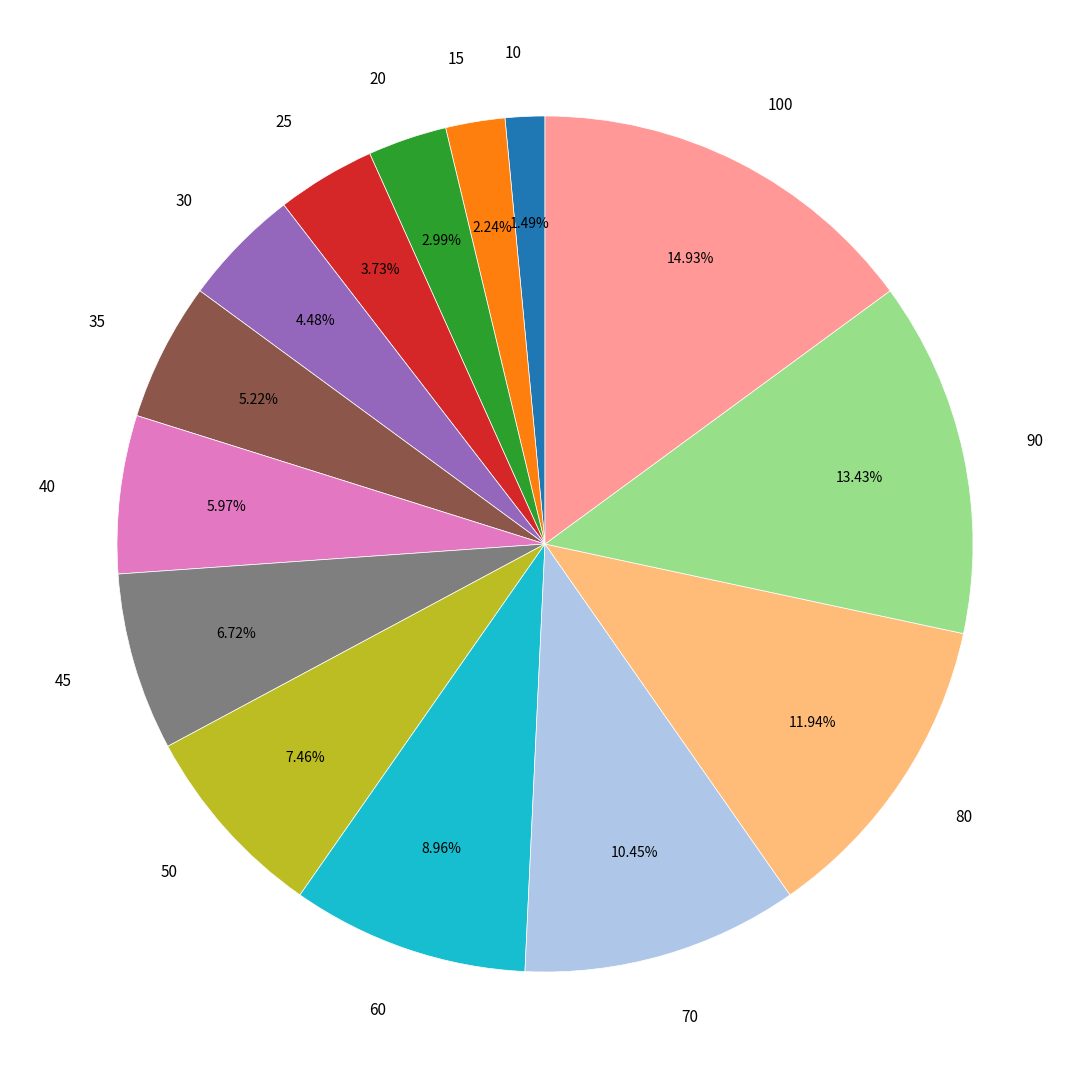

What is the ratio of the value at 60 to the value at 35?

1.7